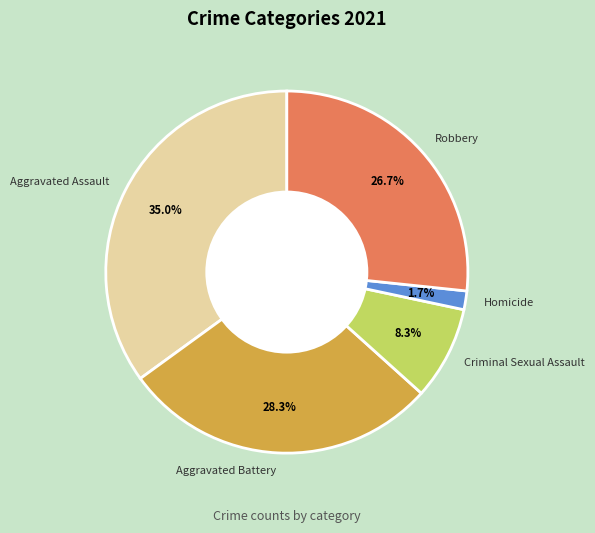

Rank the categories by value from lowest to highest.

Homicide, Criminal Sexual Assault, Robbery, Aggravated Battery, Aggravated Assault